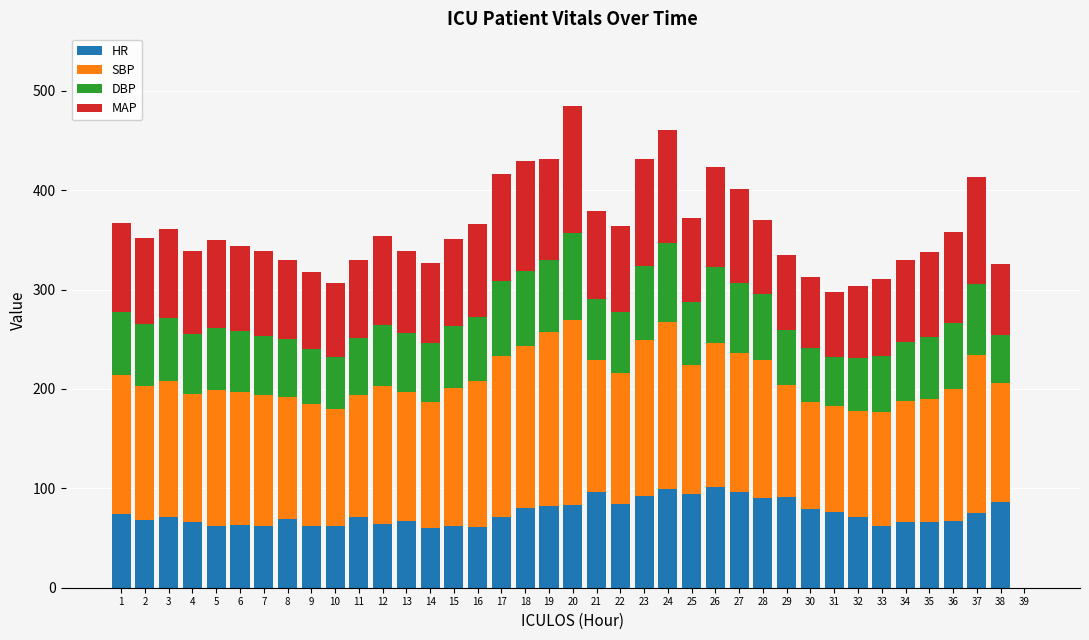

What is the maximum value for HR?

101.0